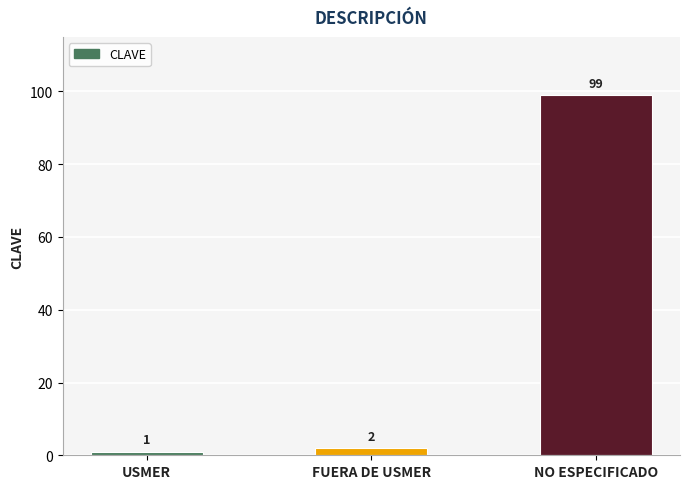

Is it true that the value at FUERA DE USMER is 2?

True